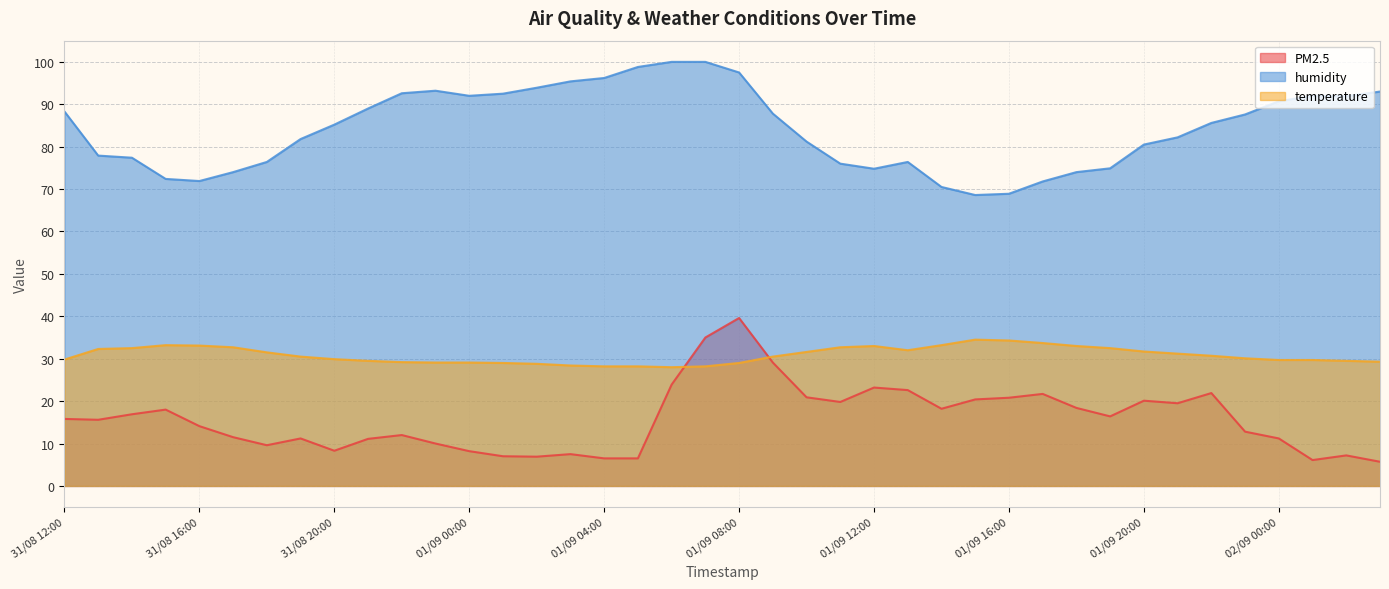

How many distinct data groups are displayed?

3